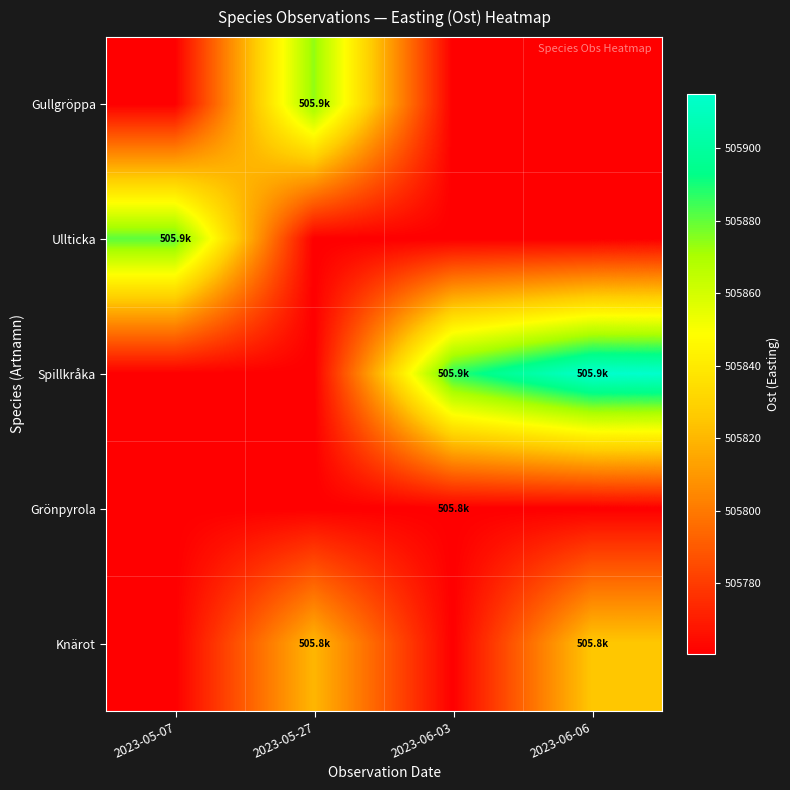

Which series has the largest total across all categories?

Spillkråka